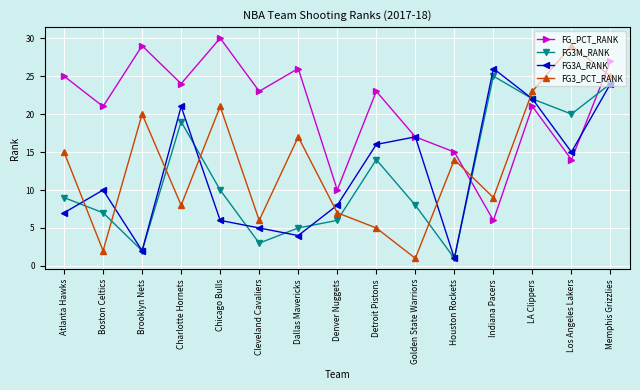

How many times do FG3_PCT_RANK and FG3A_RANK cross each other?

8